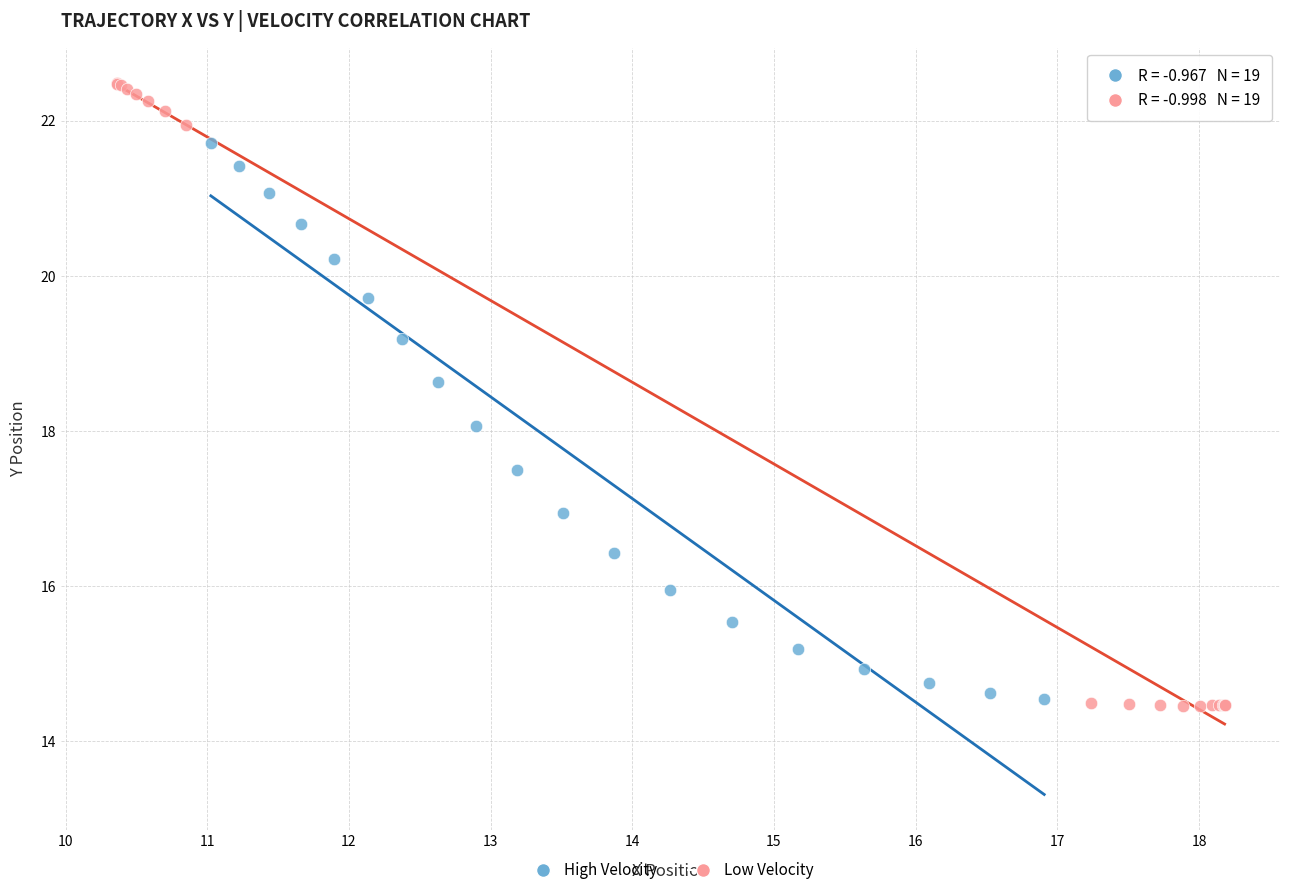

Which series has the largest Y range (max minus min)?

Low Velocity